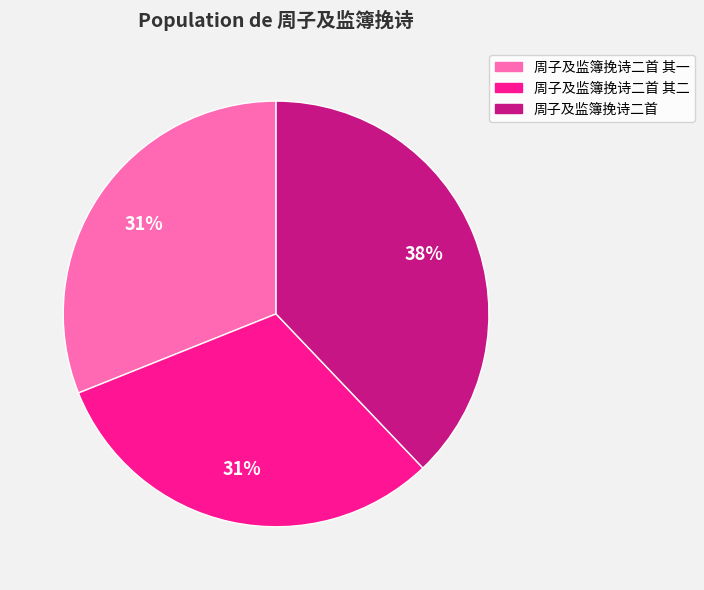

Is there any slice that represents more than half of the pie?

No